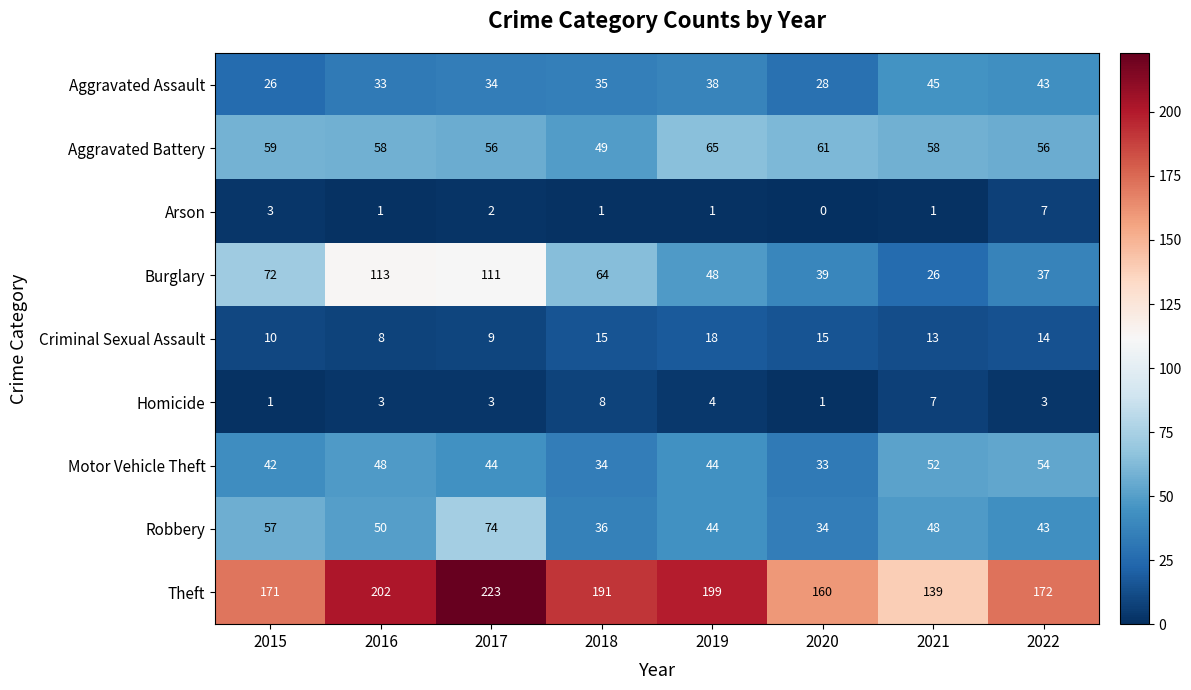

At which label does Burglary first exceed 64?

2015